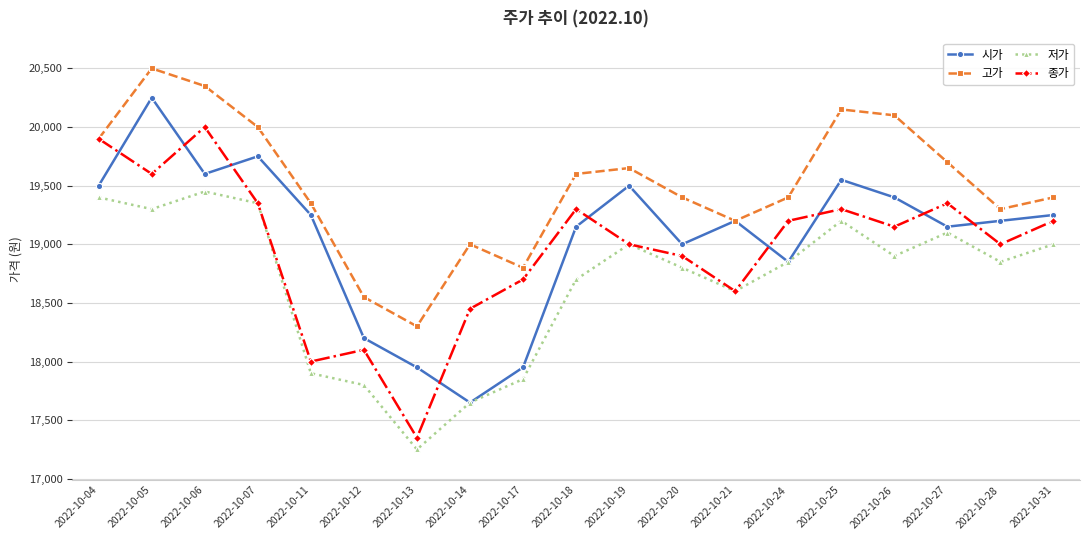

The value of 시가 at 2022-10-11 is 19250. True or false?

True